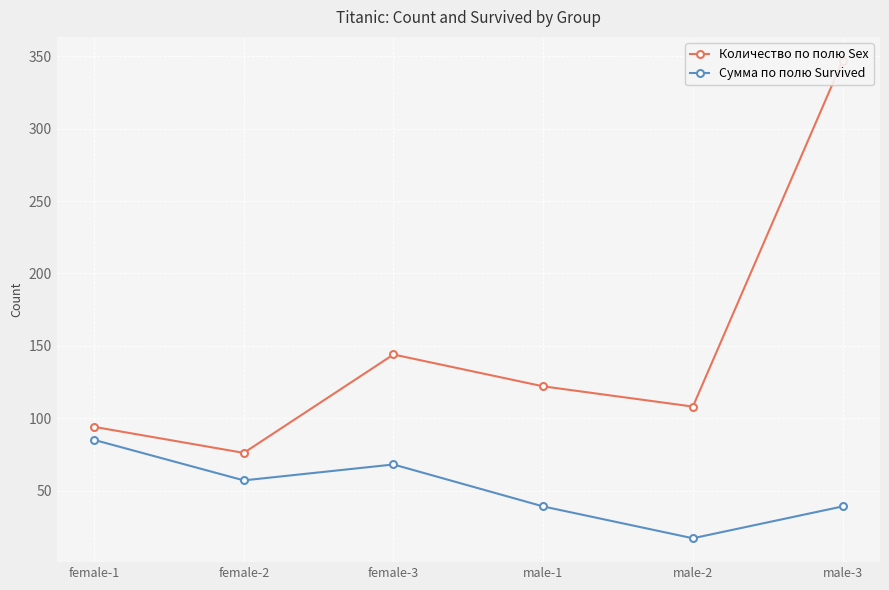

What is the total value across all series at male-2?

125